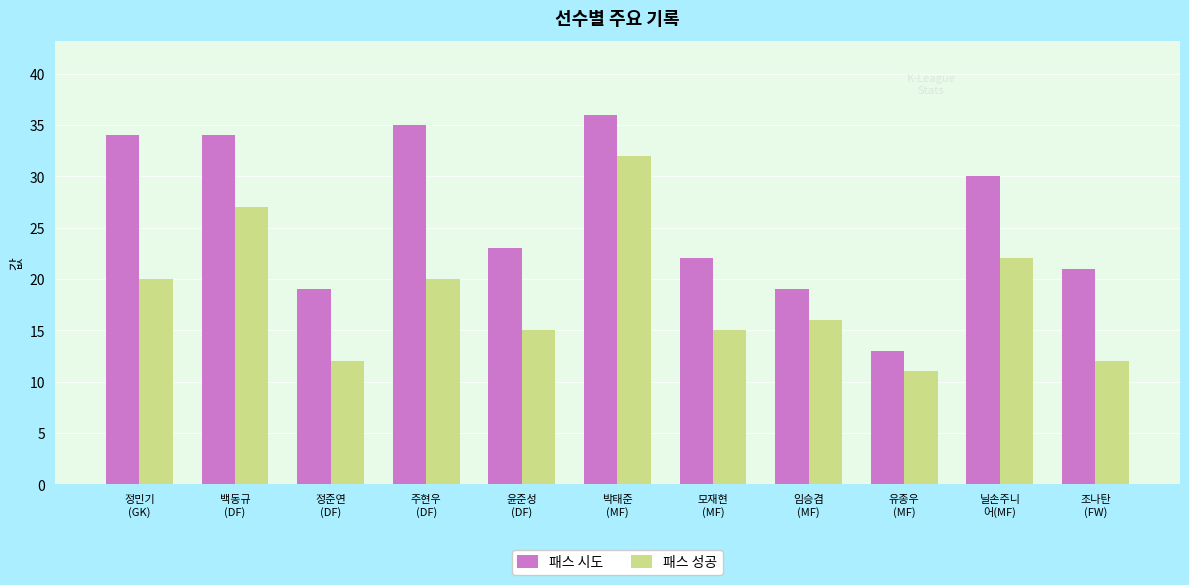

Rank the series at 정민기
(GK) from highest to lowest value.

패스 시도, 패스 성공